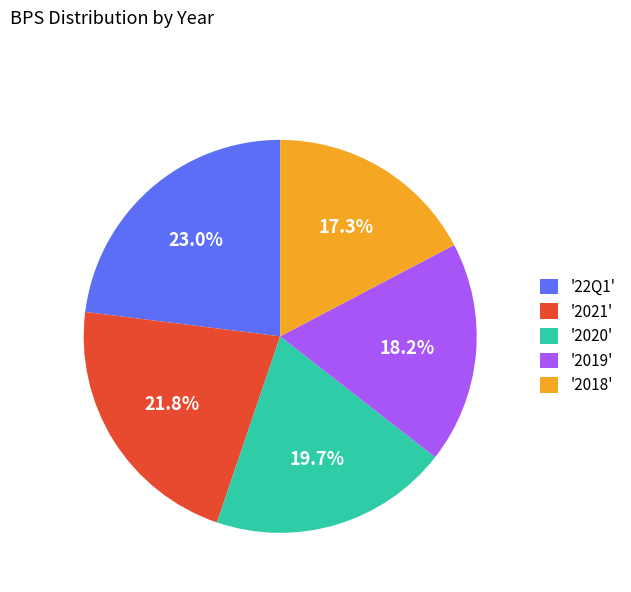

To the nearest percent, what is the average slice percentage?

20%